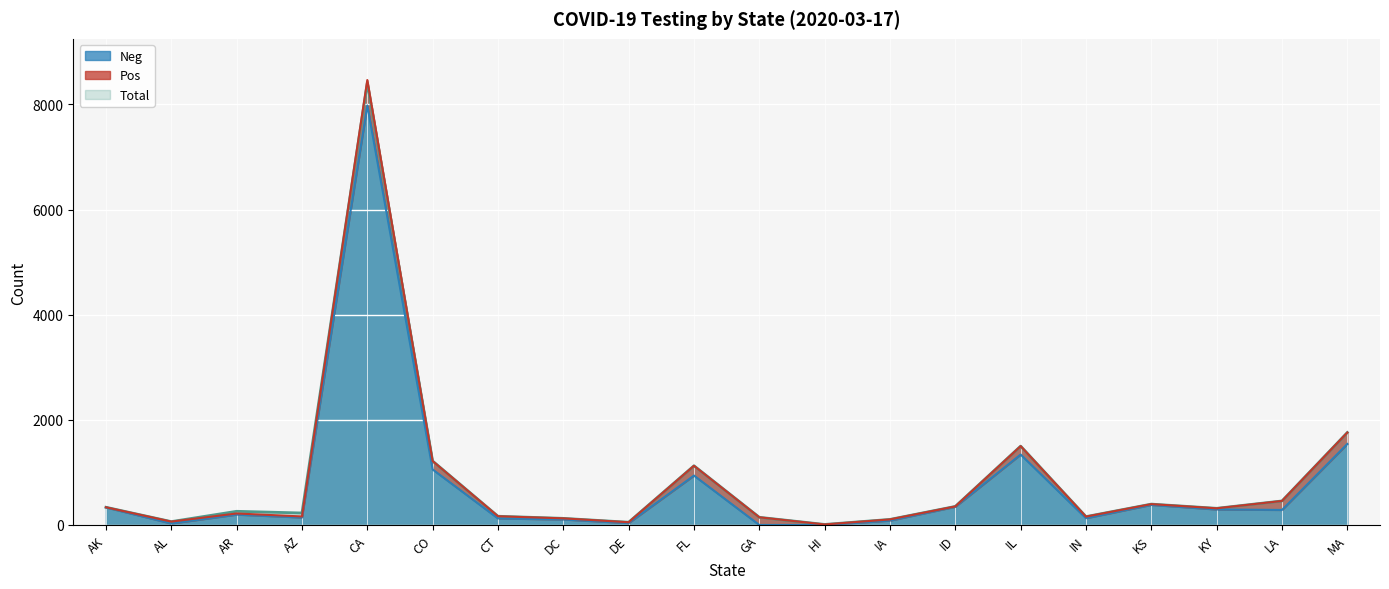

What is the label of the 4th point from the right?

KS